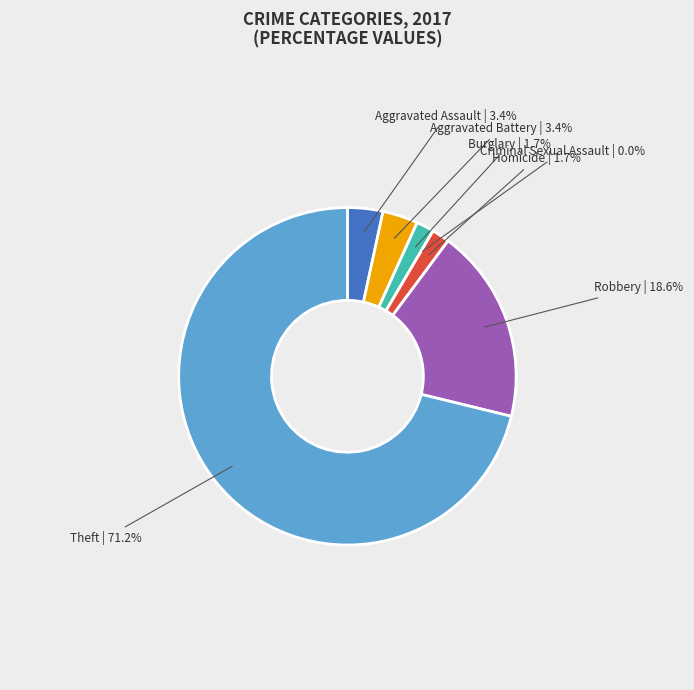

Is it true that Burglary is 16% of the pie?

False